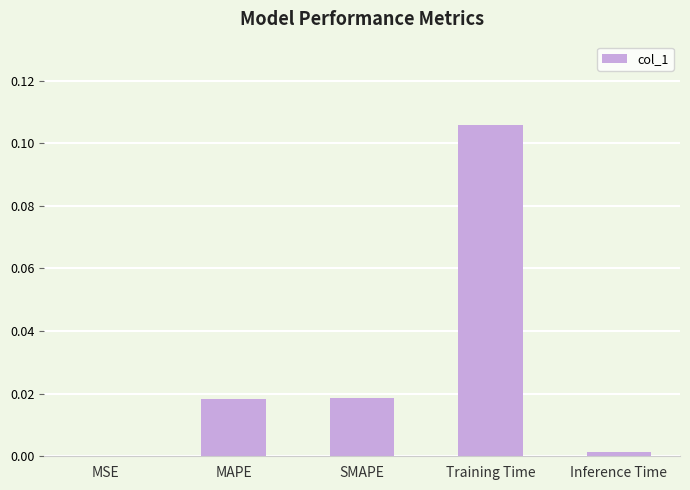

Where is the data nearest to the value 0?

MSE